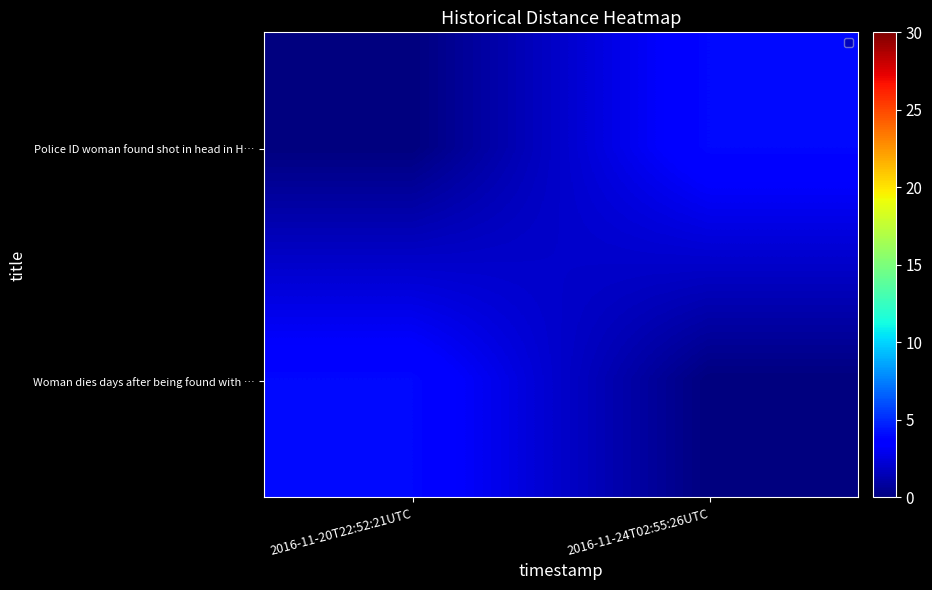

At which category is the sum across all series the highest?

2016-11-20T22:52:21UTC